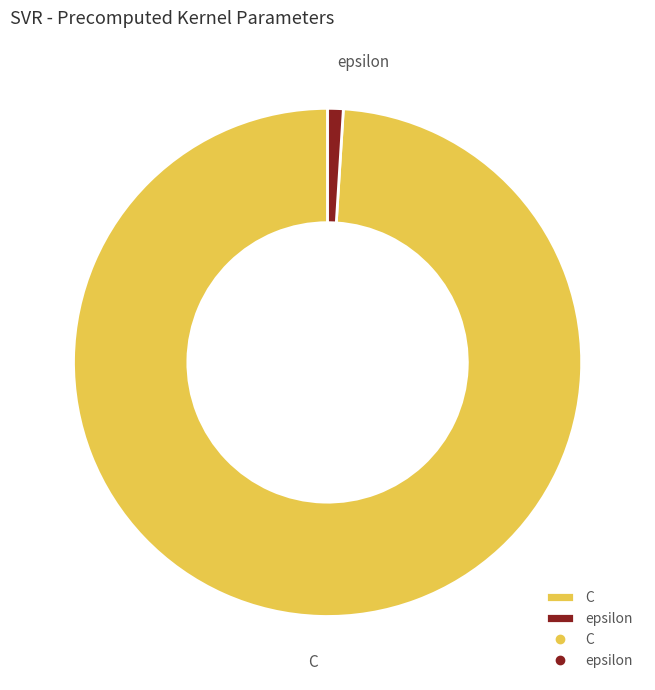

Which slice is the largest?

C